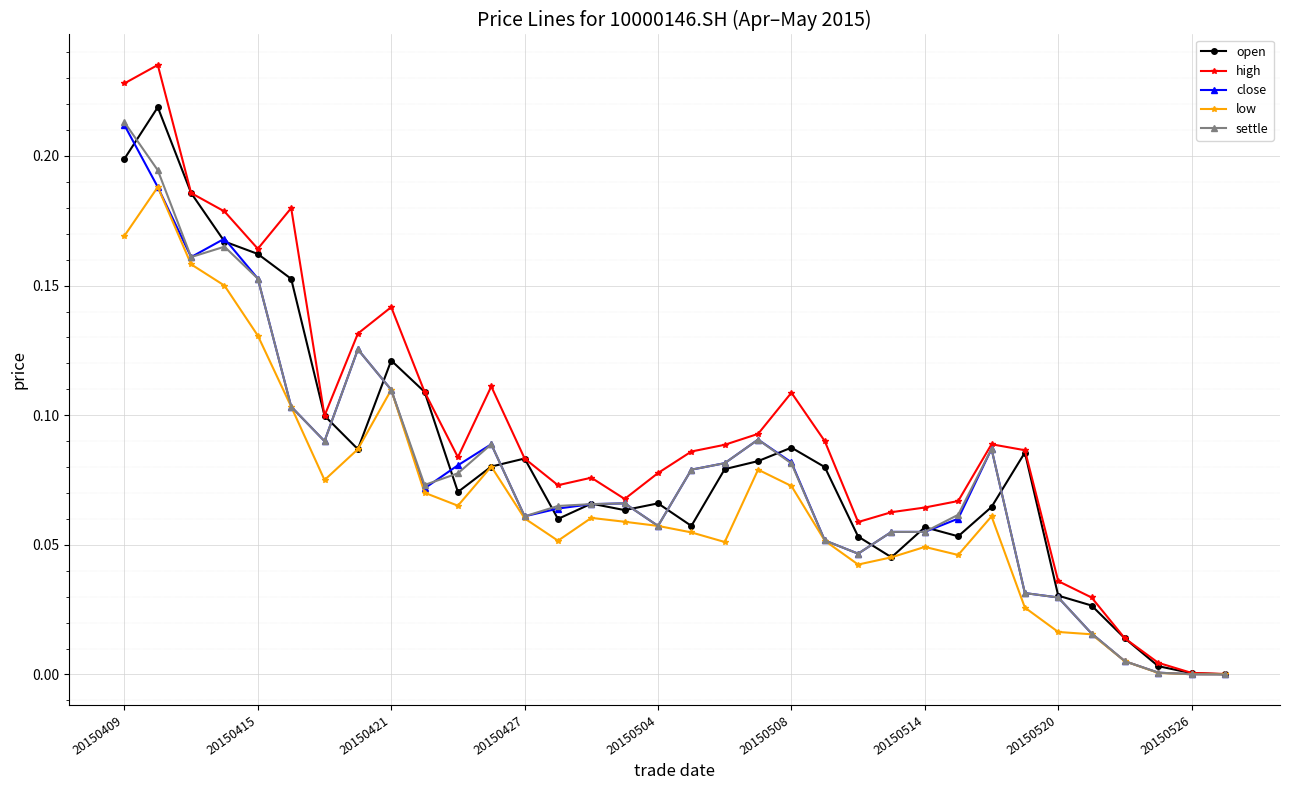

How many lines are shown in the chart?

5